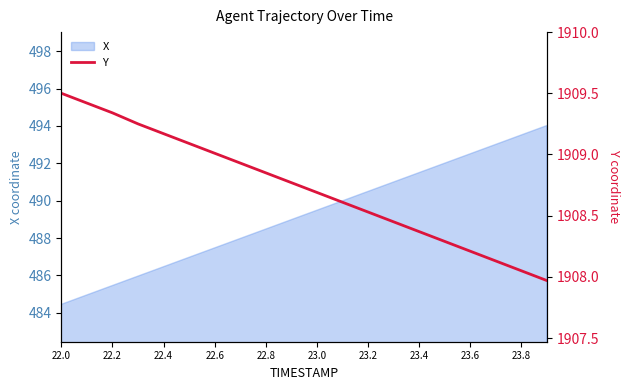

What is the lowest value of the X series?

484.5